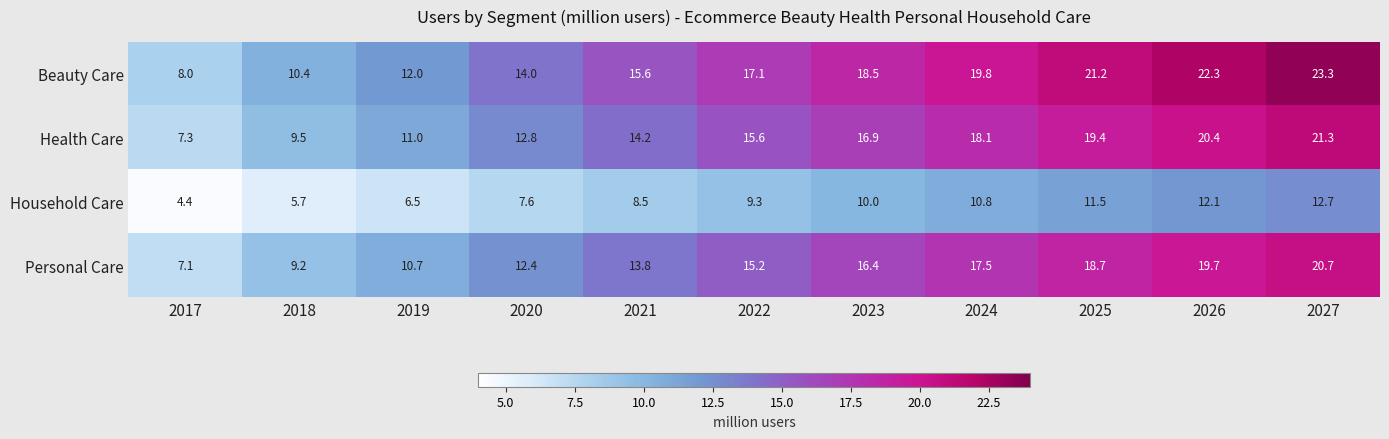

What is the sum of all Health Care values?

166.5